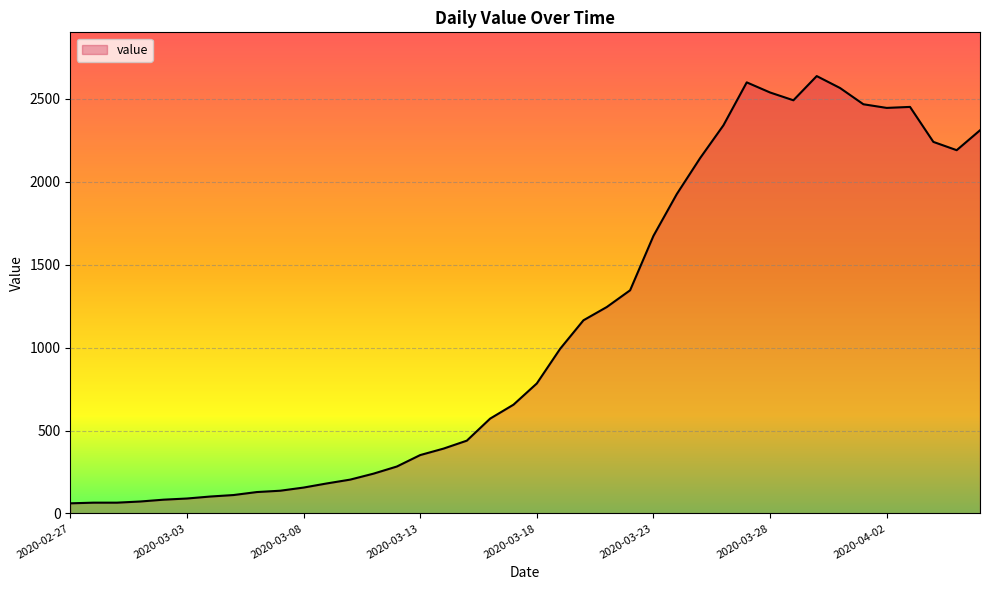

What is the difference between the second highest and second lowest values?

2535